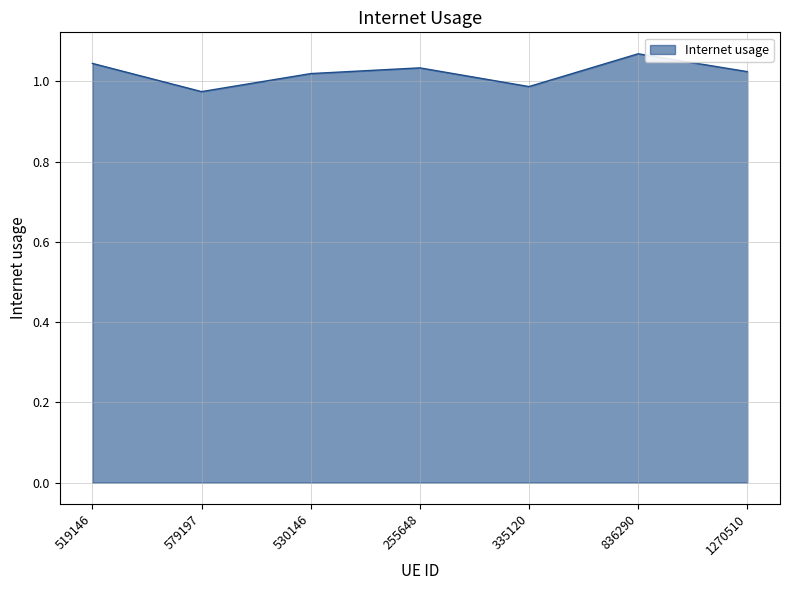

The chart shows a value of 0.6 at 1270510. True or false?

False